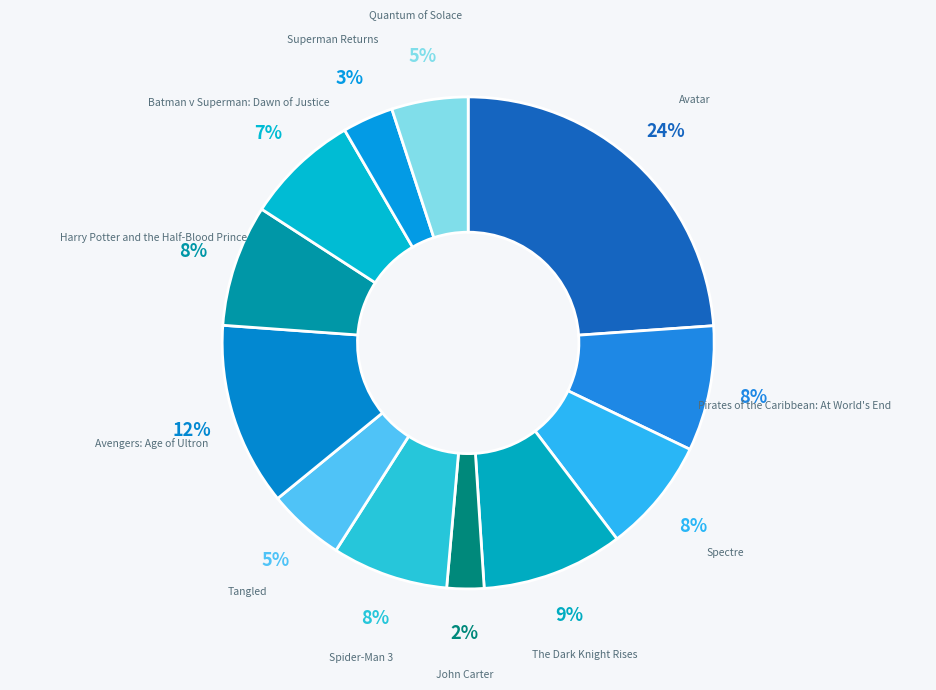

True or false: The Dark Knight Rises accounts for 1% of the total.

False